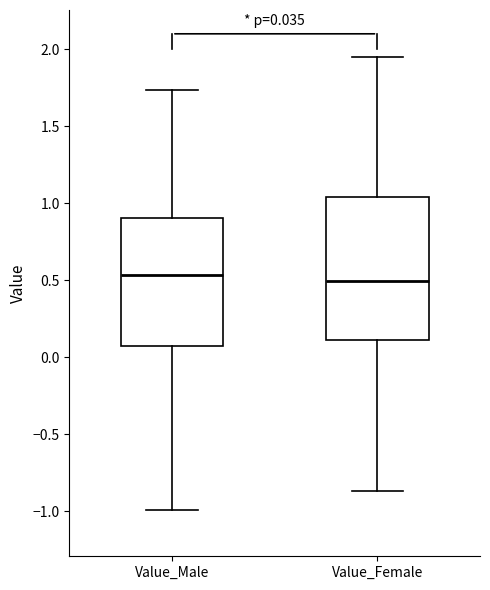

Comparing the boxes themselves (not the whiskers), which one is the tallest?

Value_Female